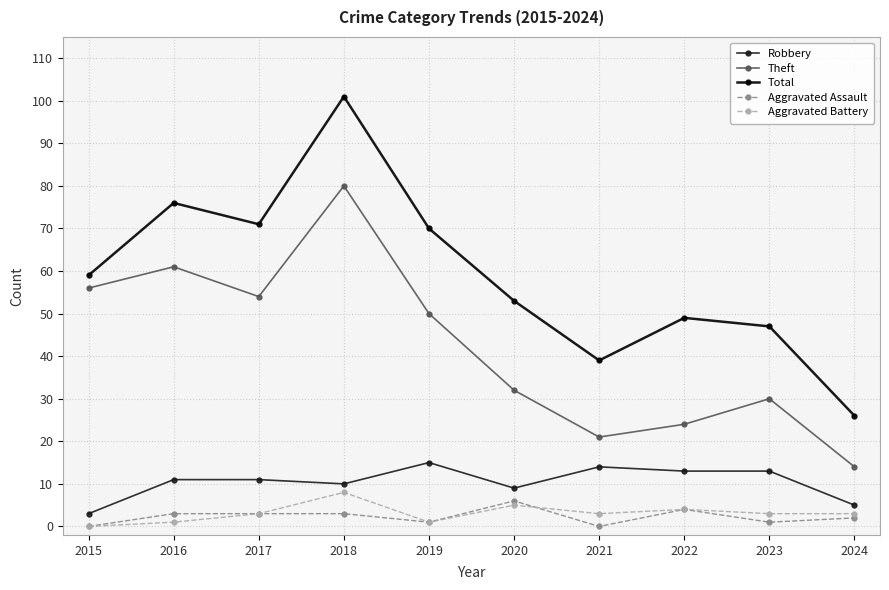

The Theft series shows 25 at 2024. True or false?

False